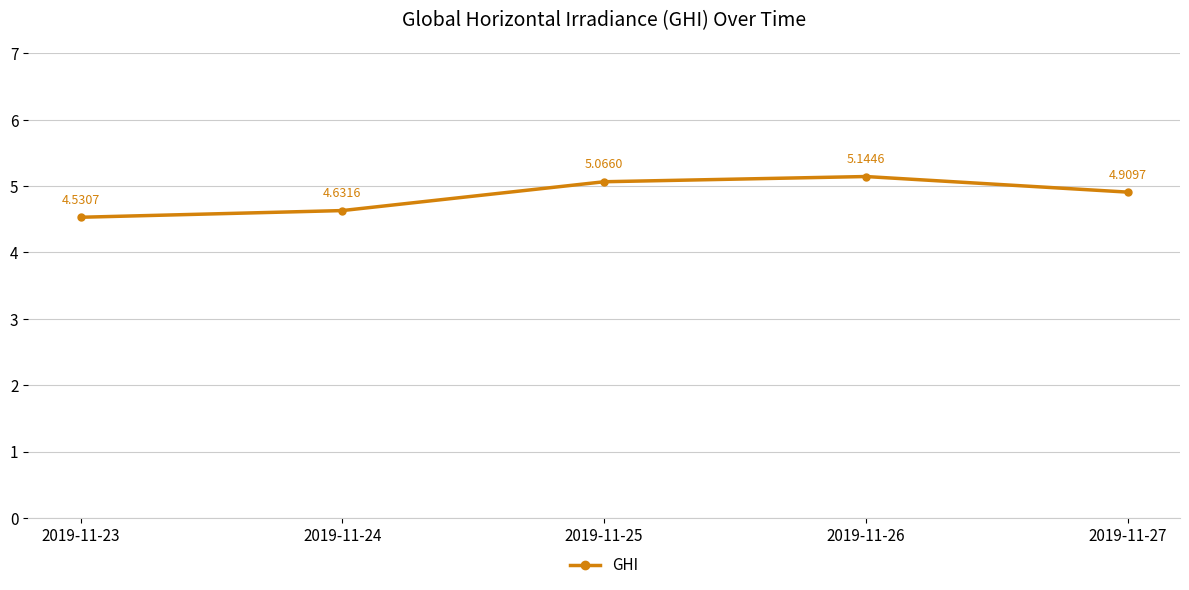

At which category does the chart reach its peak across all series?

2019-11-26